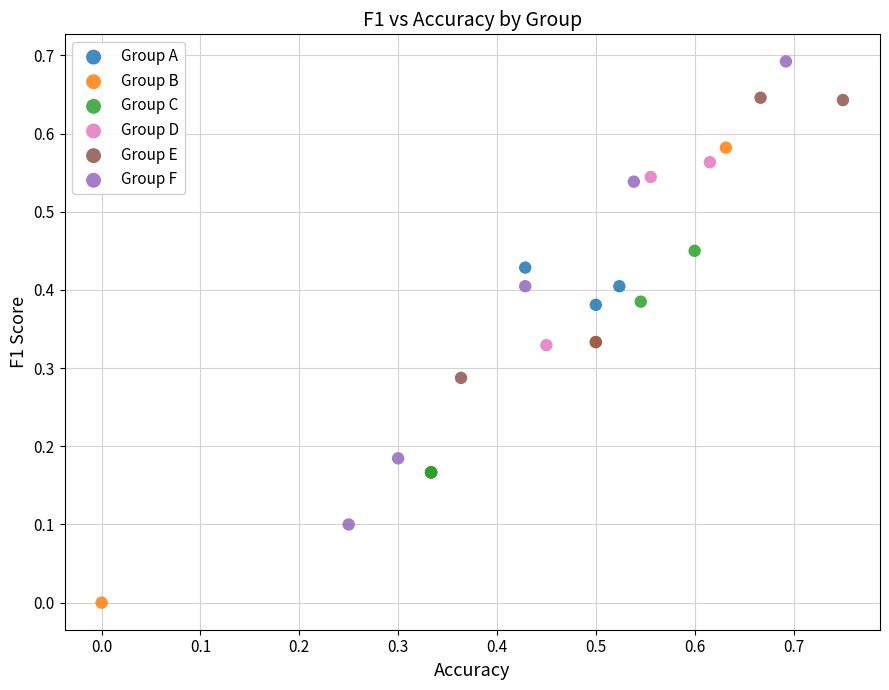

Which series reaches the minimum Y coordinate?

Group B